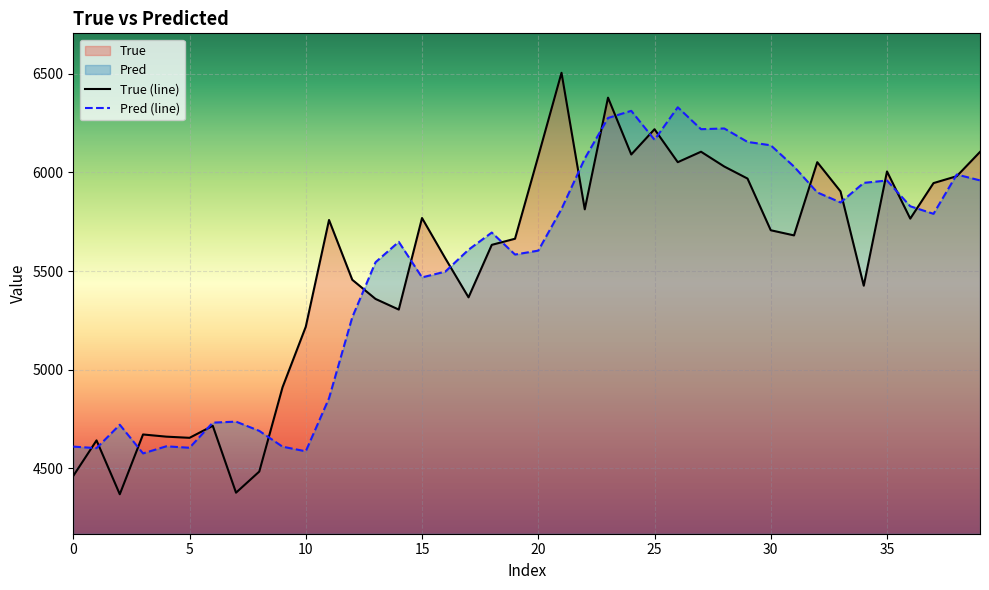

At how many categories does at least one series exceed 6276?

4